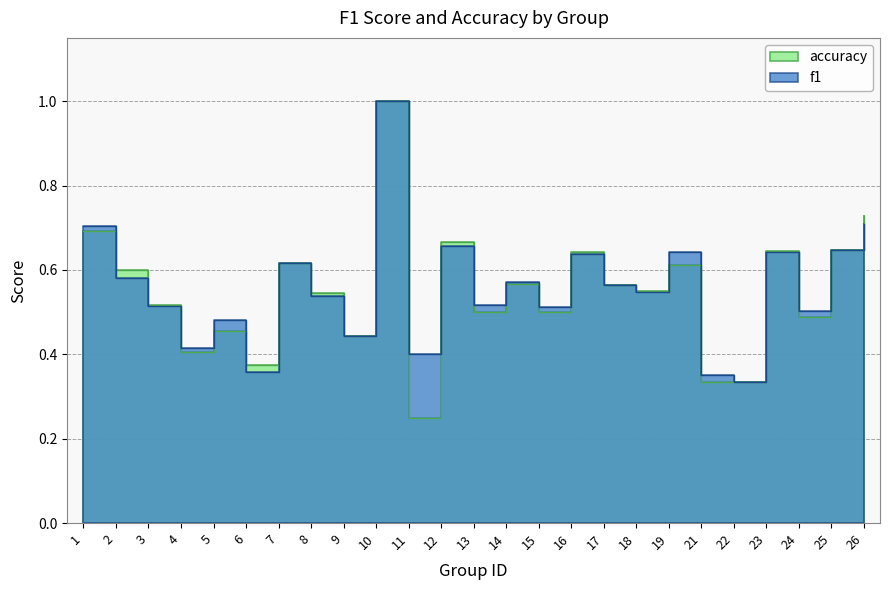

What is the average value of the f1 series?

0.6